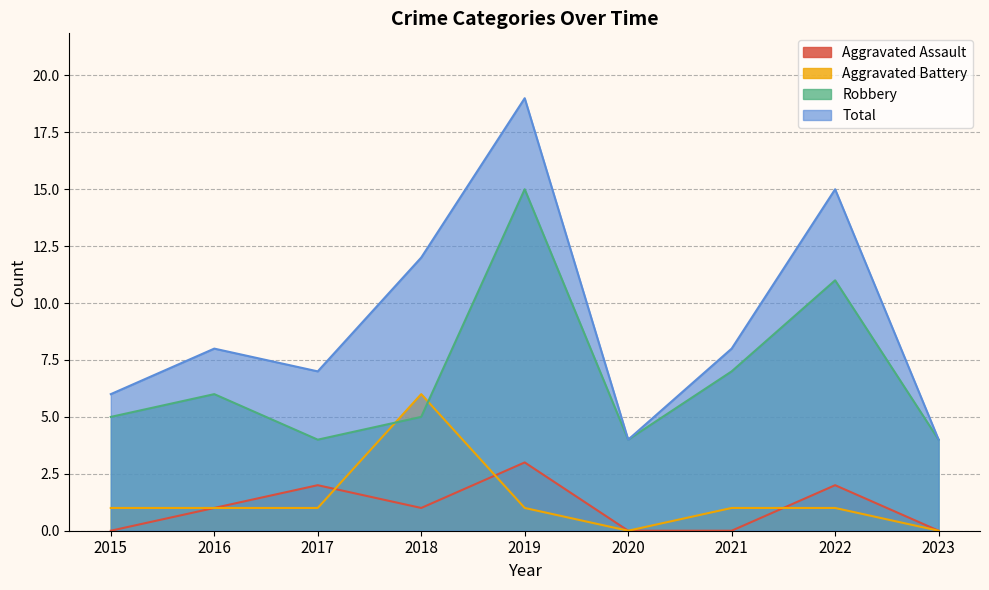

What is the total value across all series at 2016?

16